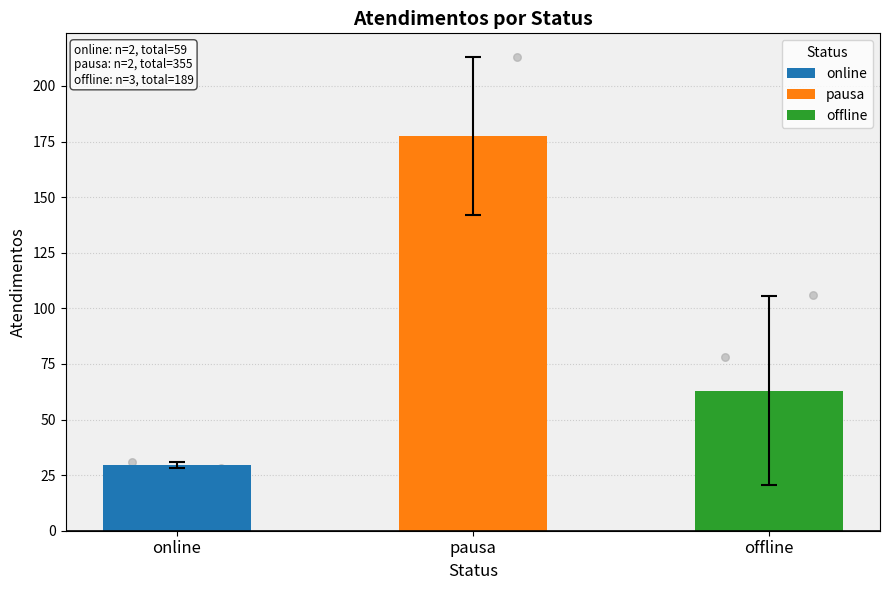

Approximately how many times larger is the value at offline compared to pausa?

0.4